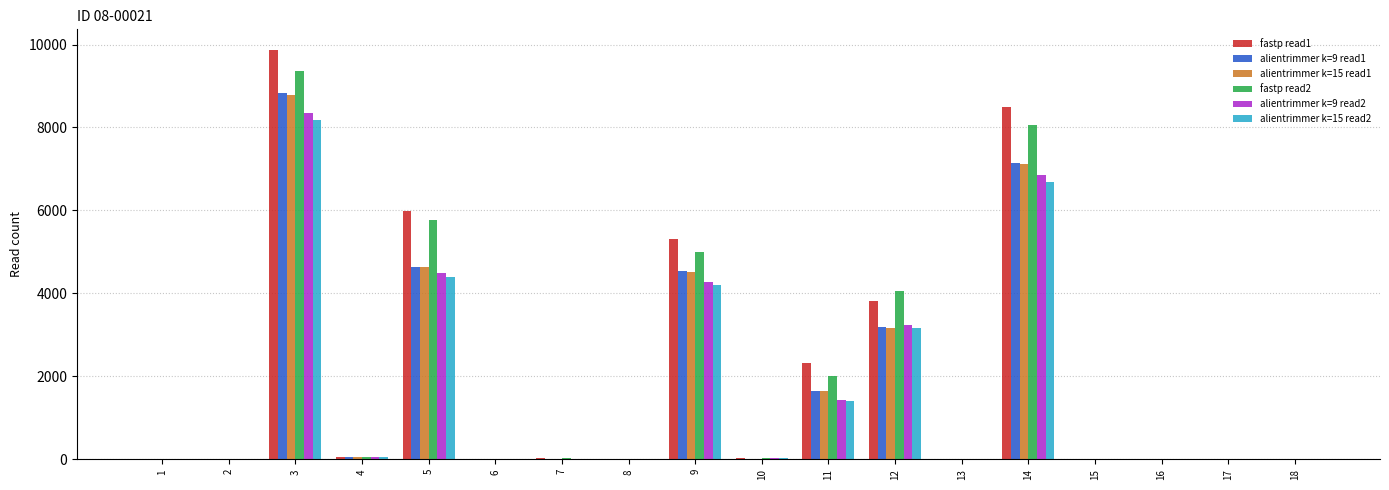

At which category is the sum across all series the highest?

3